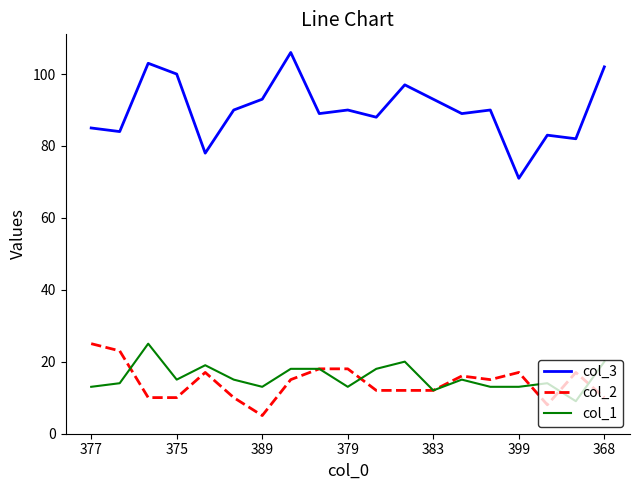

What is the difference between the maximum and minimum values in the col_2 series?

20